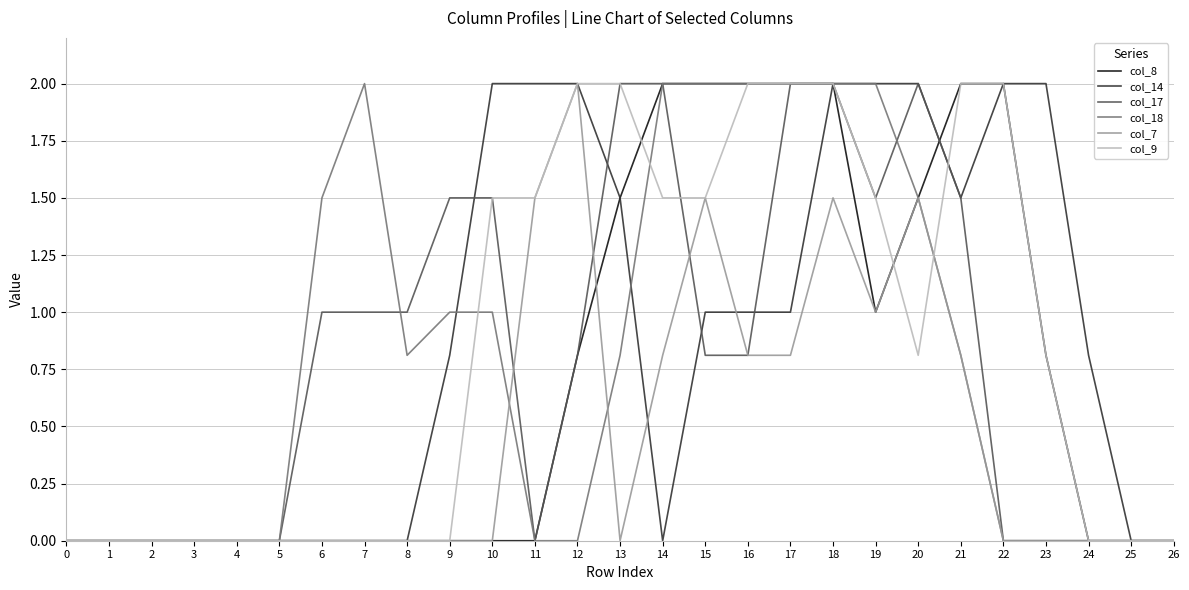

Which series has the largest total across all categories?

col_14